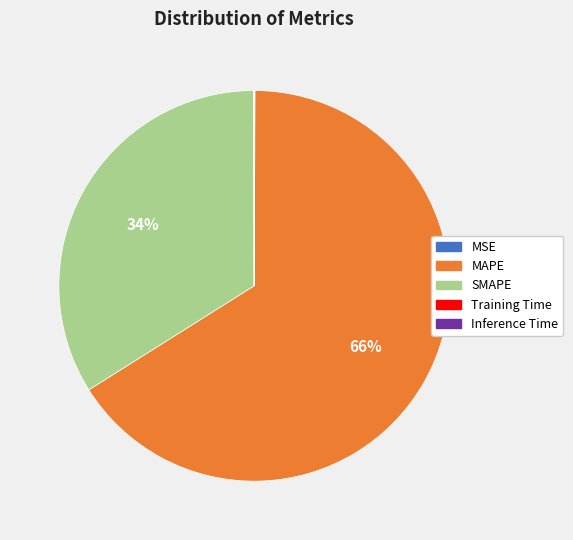

Combined, do SMAPE and MAPE account for over 50%?

Yes